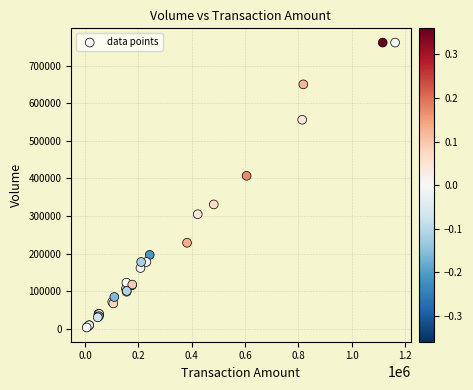

What Y value in the scatter plot is closest to 382500?

407000